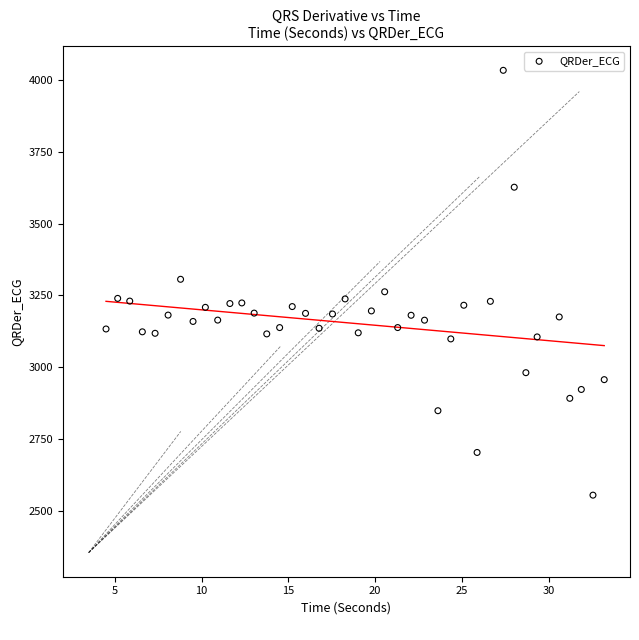

What is the range of X values (max minus min)?

28.7